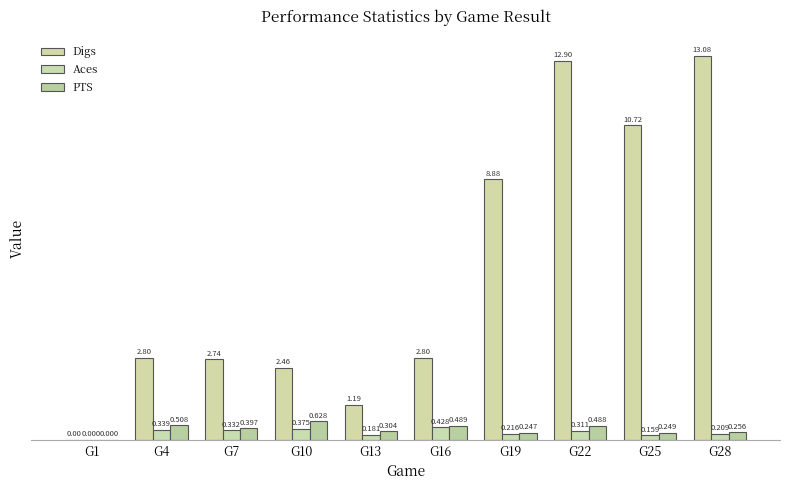

Which series has the largest total across all categories?

Digs